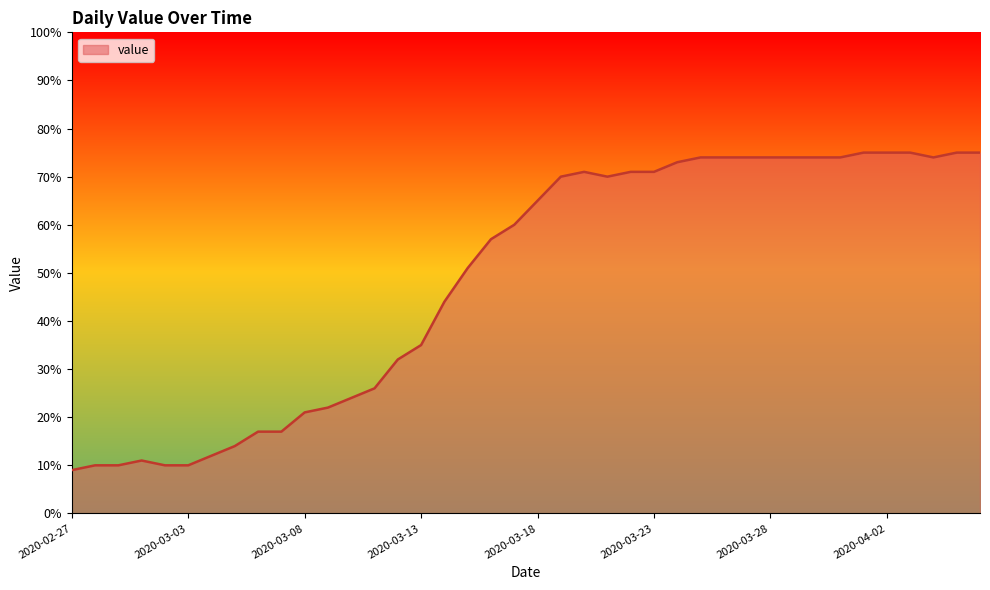

What is the difference between the maximum and minimum values?

66